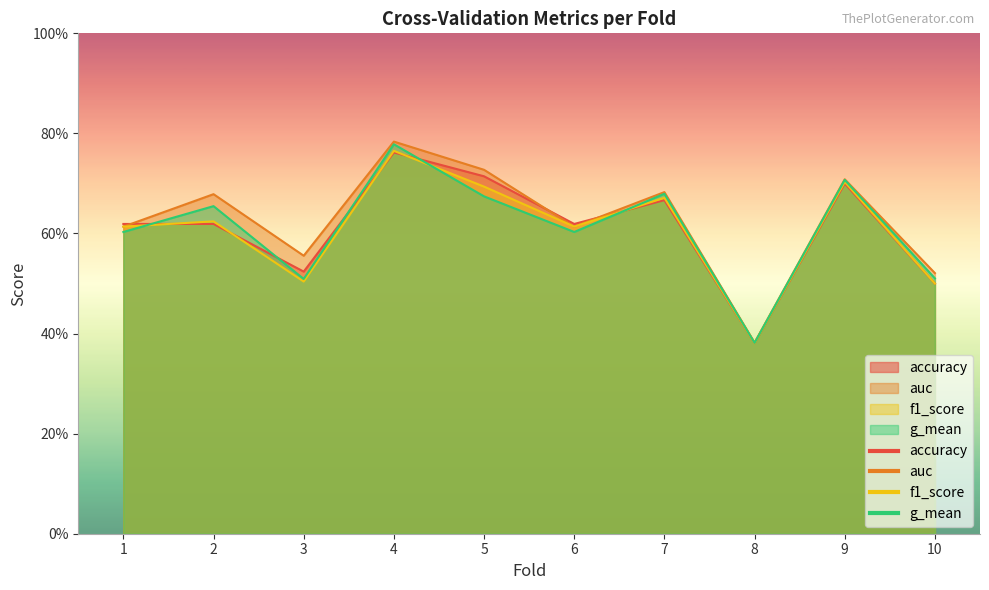

How many lines are shown in the chart?

4